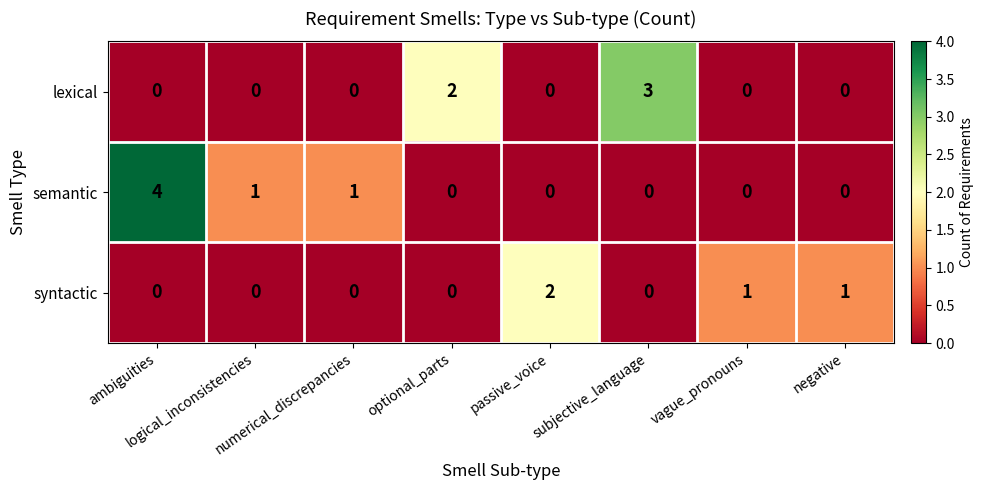

What is the sum of all semantic values?

6